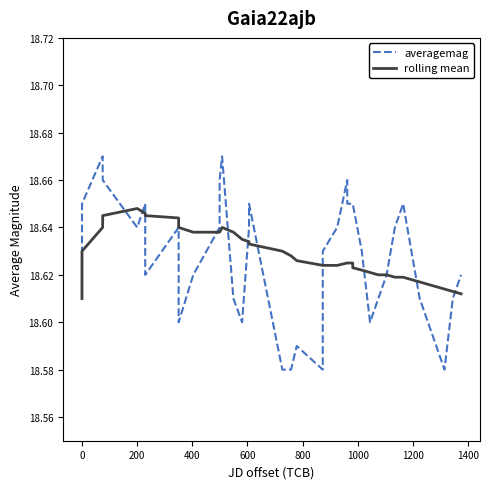

Which series has the largest range (max minus min)?

averagemag